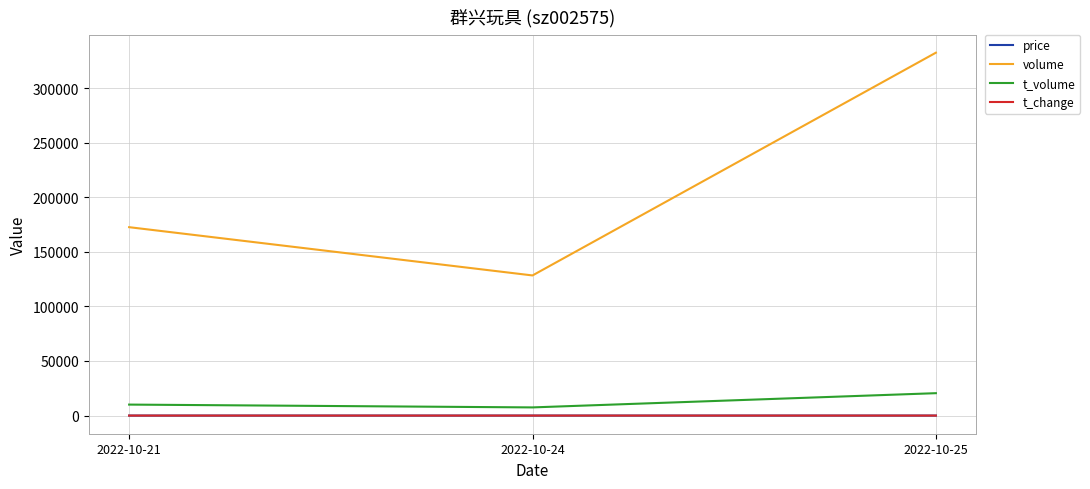

Is it true that volume equals 108250.5 at 2022-10-21?

False